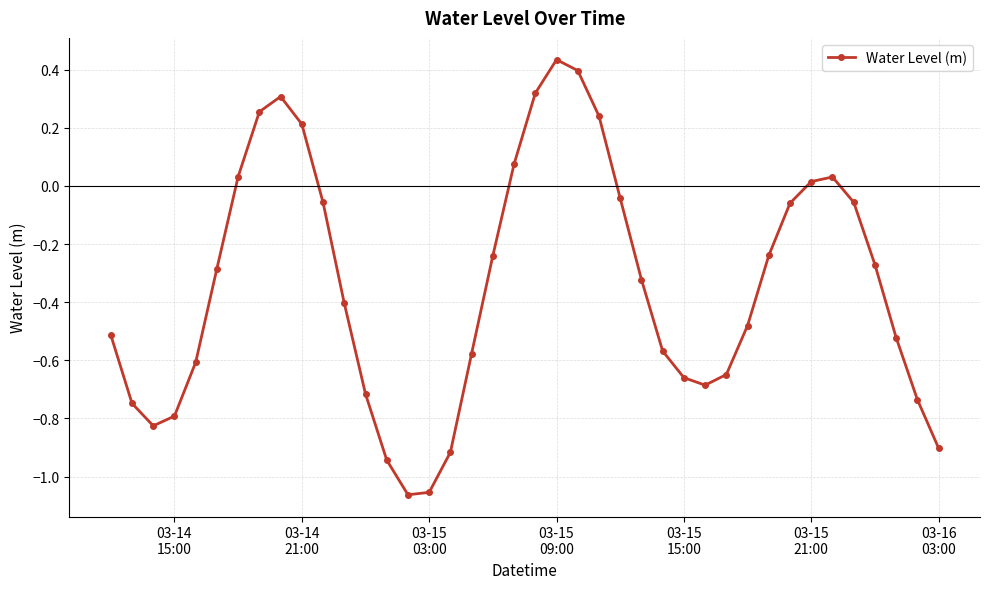

How many points are higher than both their immediate neighbors (excluding endpoints)?

3